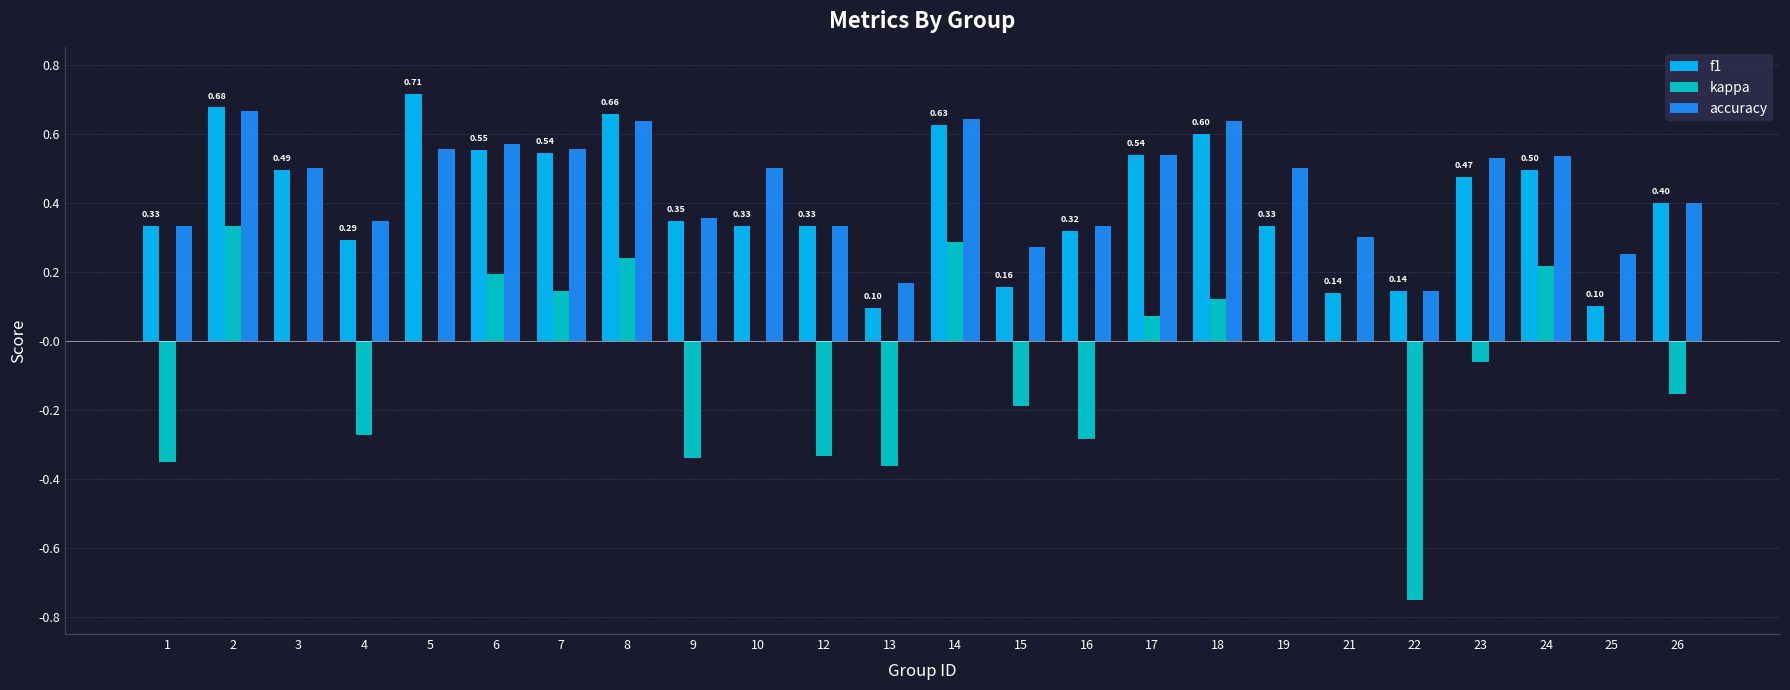

What is the total value across all series at 6?

1.3